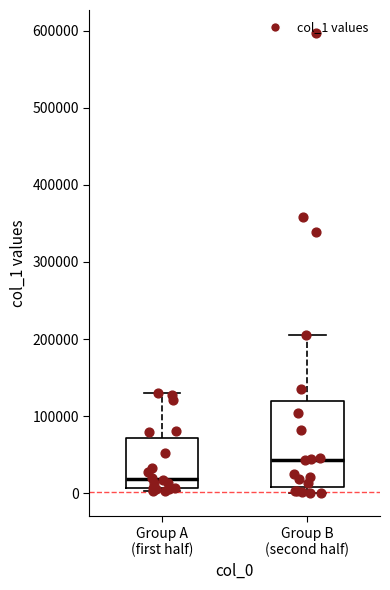

Which box is the tallest, from its lower edge to its upper edge?

Group B (second half)